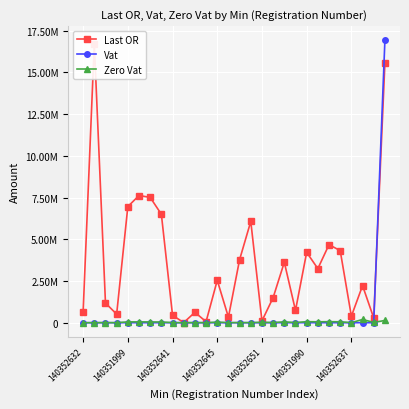

Count the number of data series in this chart.

3